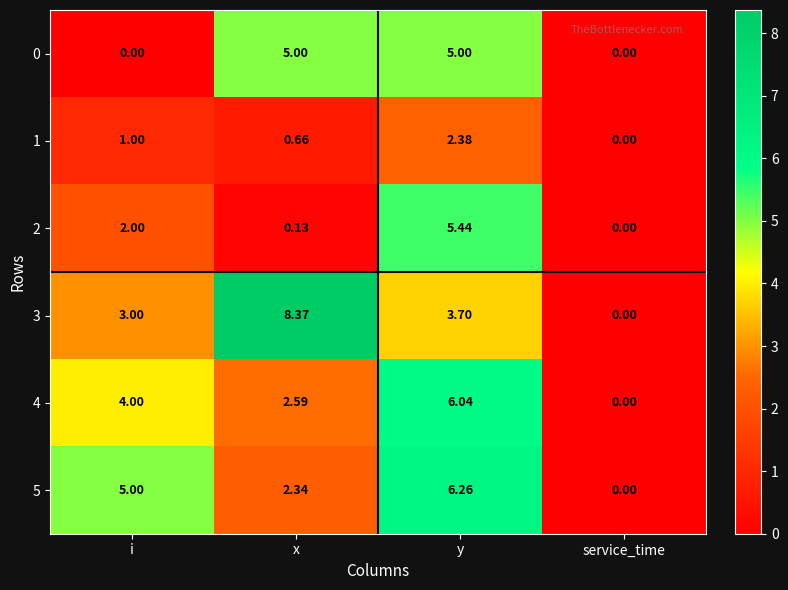

List the labels in order of 1 value, largest first.

y, i, x, service_time